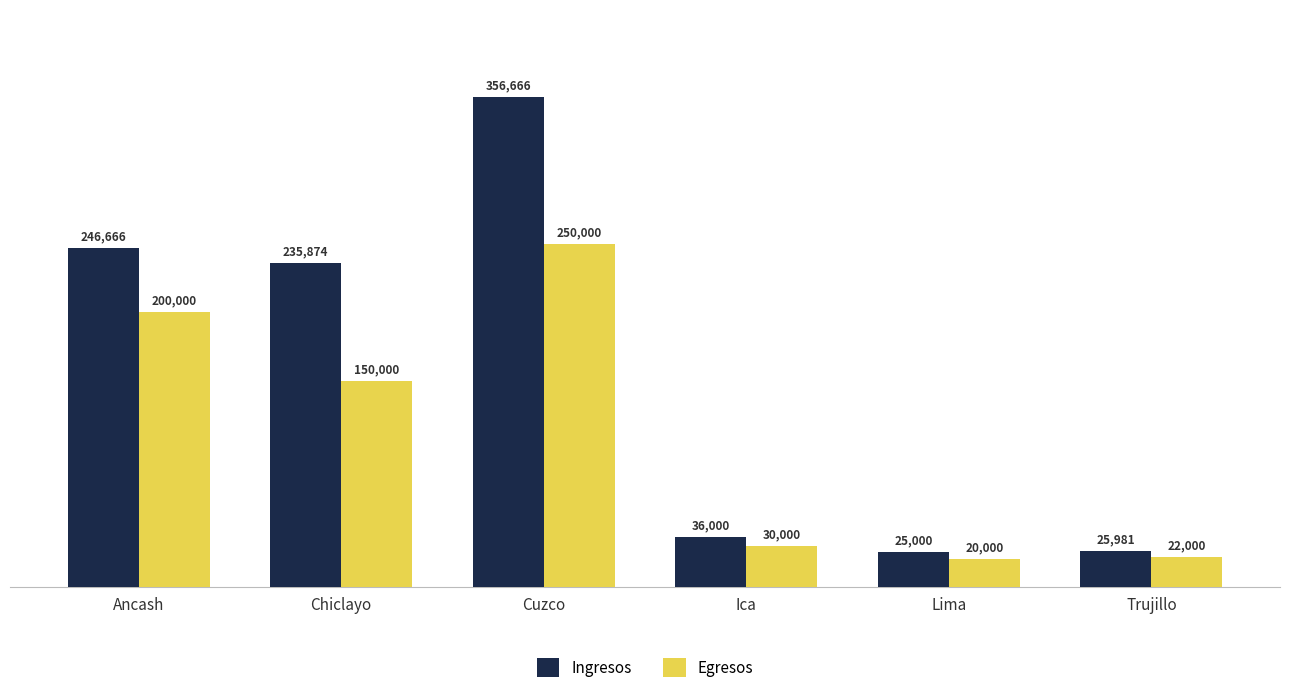

How many groups of bars are there?

6